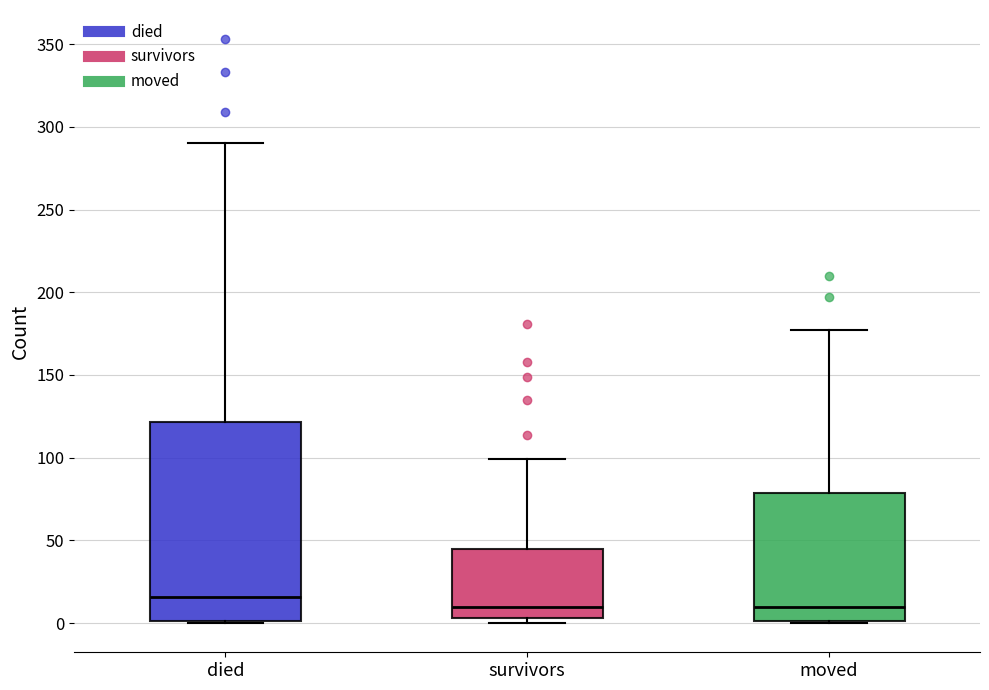

Reading left to right, read every box against the y-axis: the position of its median line, the range the box covers, and the ends of its whiskers. The values are not printed on the chart, so give them approximately, as read against the axis.

died: median 15, box 0 to 120, whiskers 0 to 290
survivors: median 10, box 5 to 45, whiskers 0 to 100
moved: median 10, box 0 to 80, whiskers 0 to 175